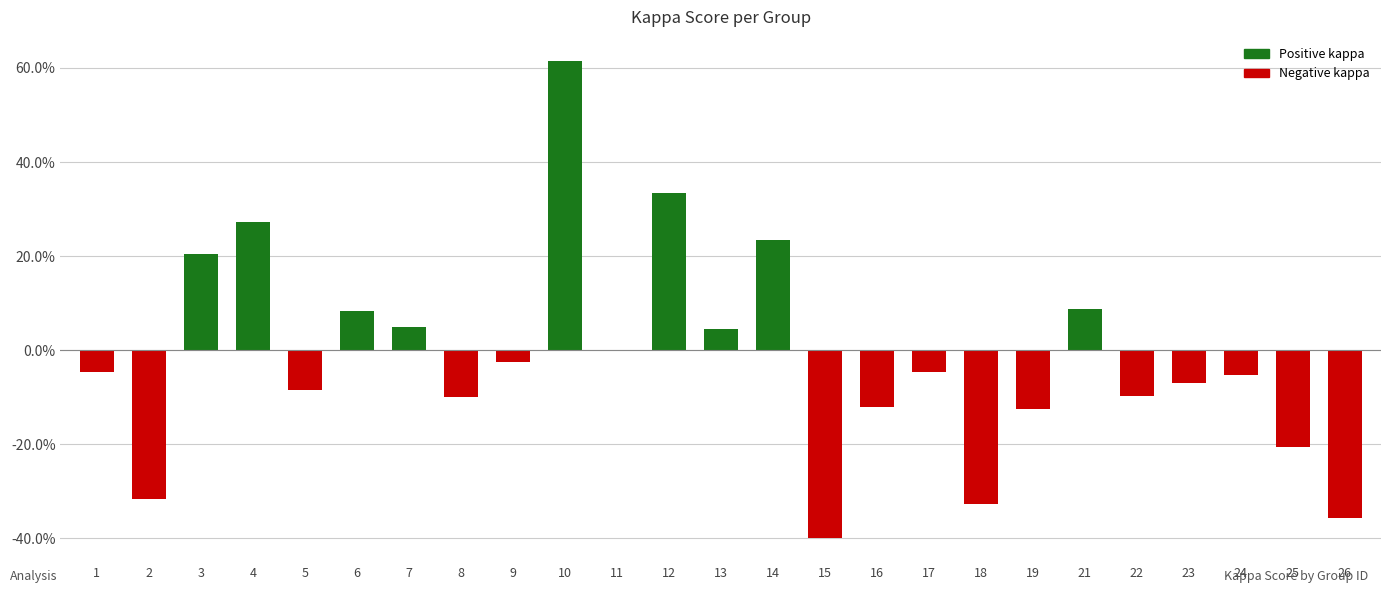

The value at 14 is 0.2. True or false?

True